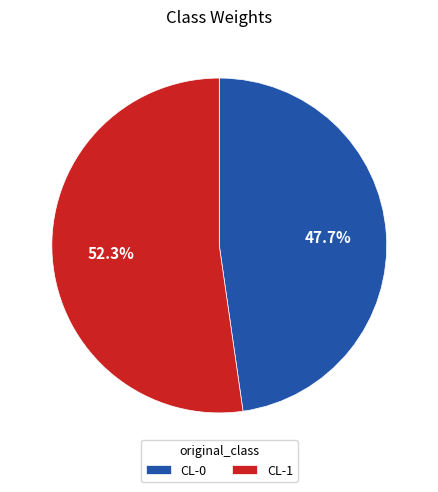

To the nearest percent, what is the difference between the CL-1 and CL-0 slice percentages?

5%